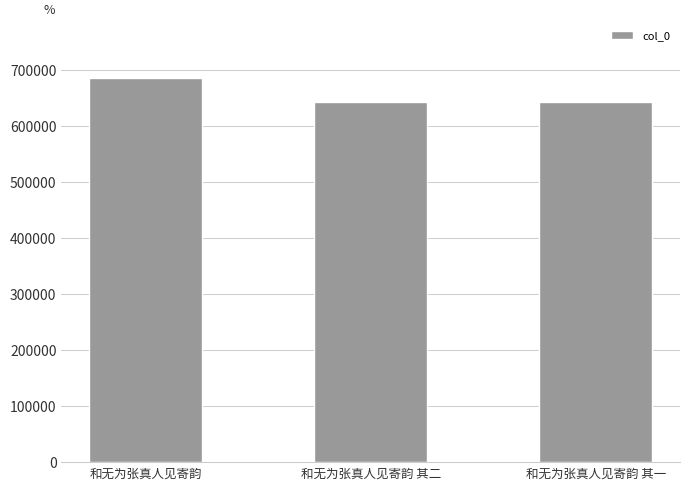

What value does the data have at 和无为张真人见寄韵 其一, to the nearest 100?

642100